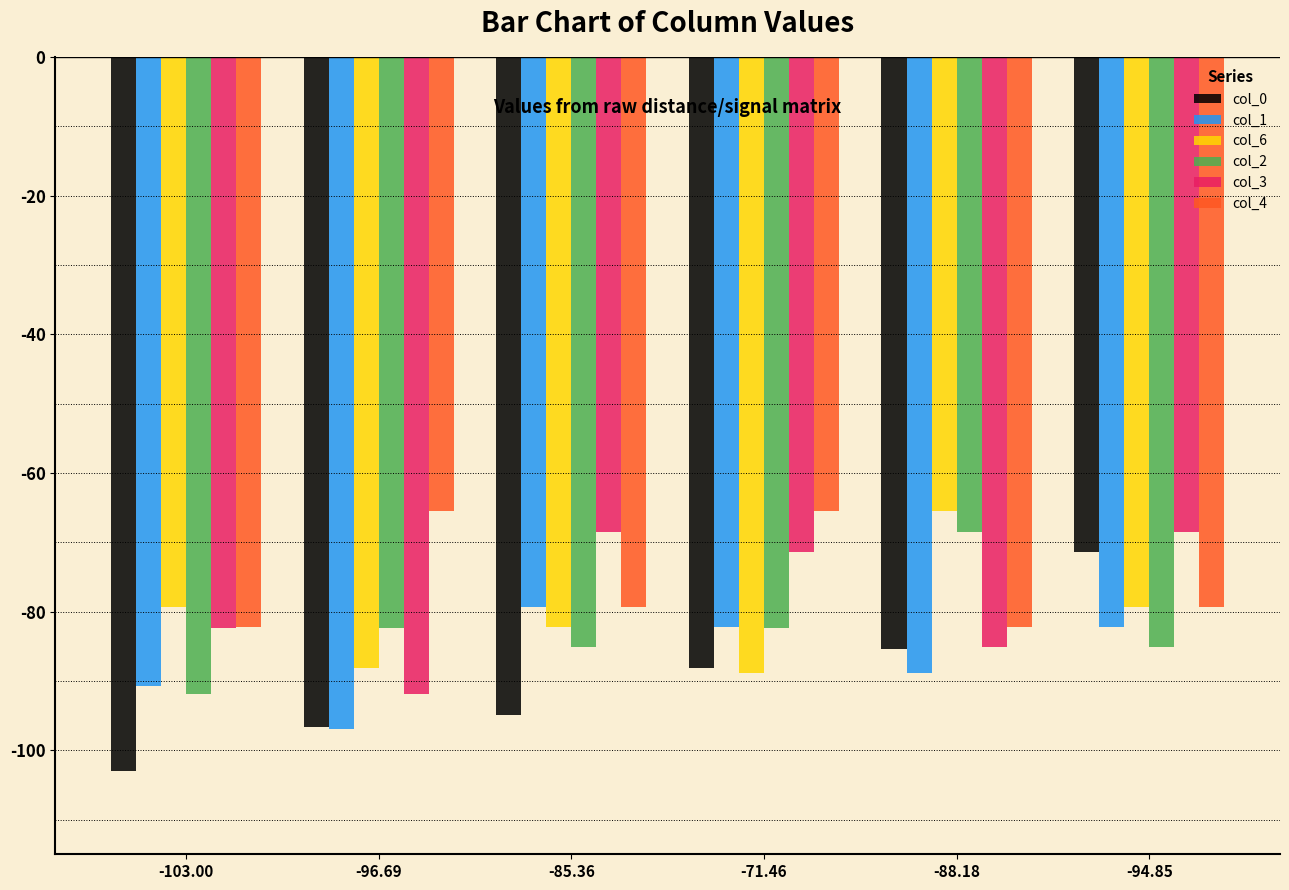

At which label does col_0 reach its minimum?

-103.00